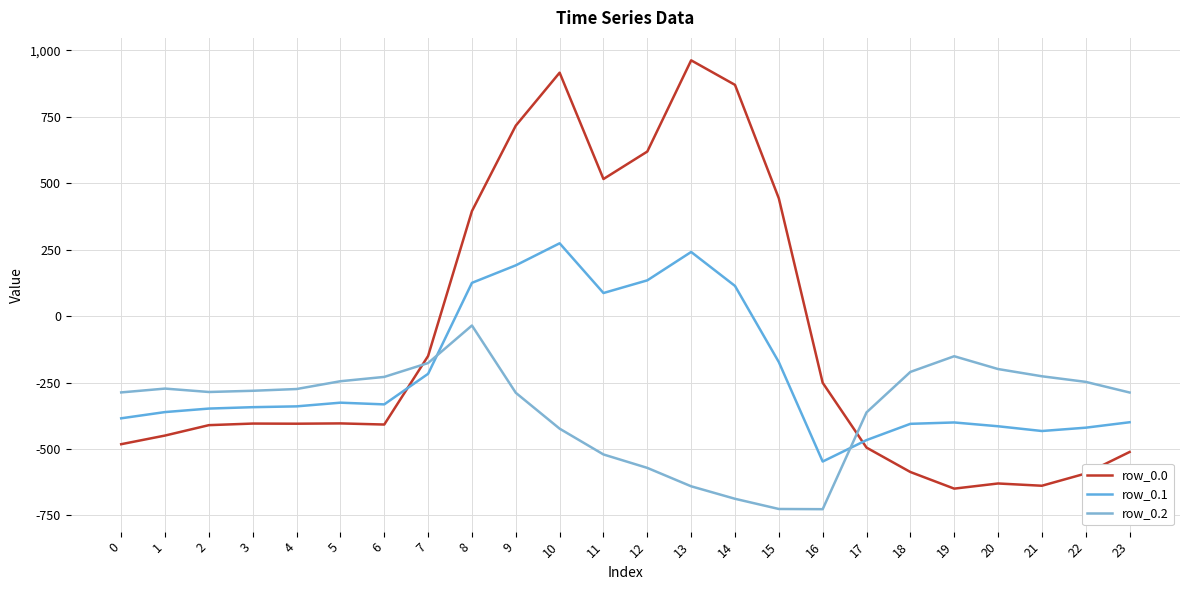

How many lines are shown in the chart?

3